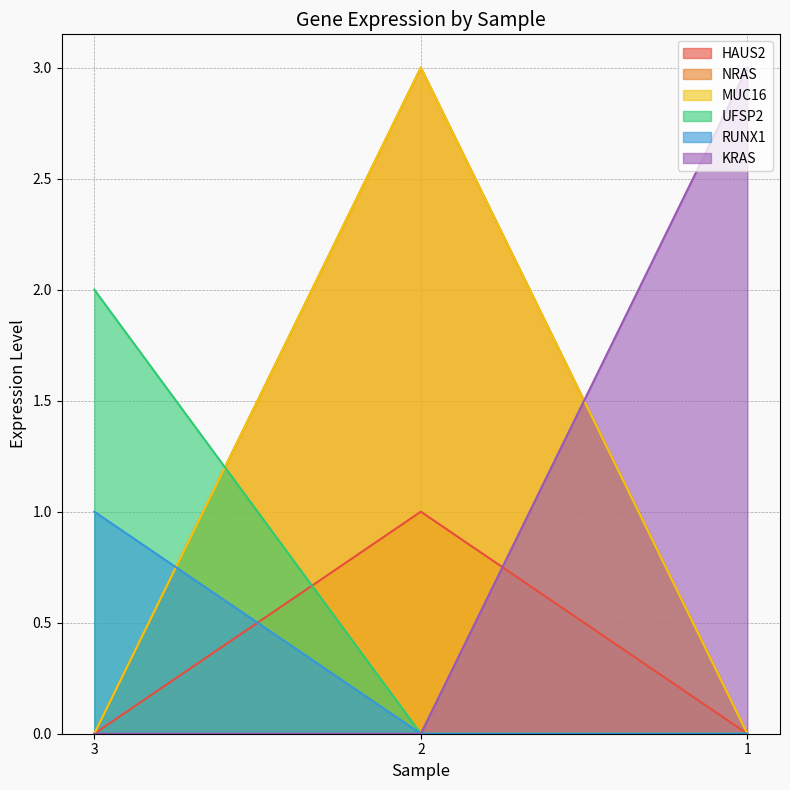

Does the chart have visible grid lines?

Yes